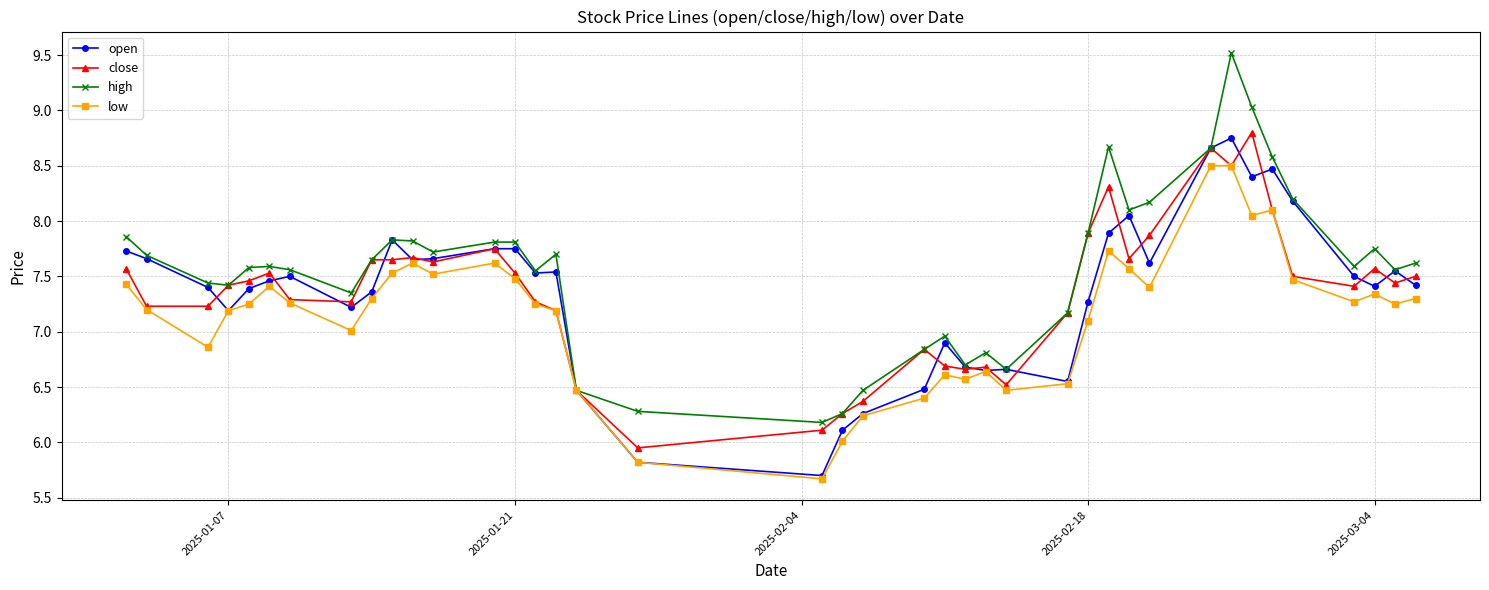

True or false: high has more than 0 interior local peaks.

True